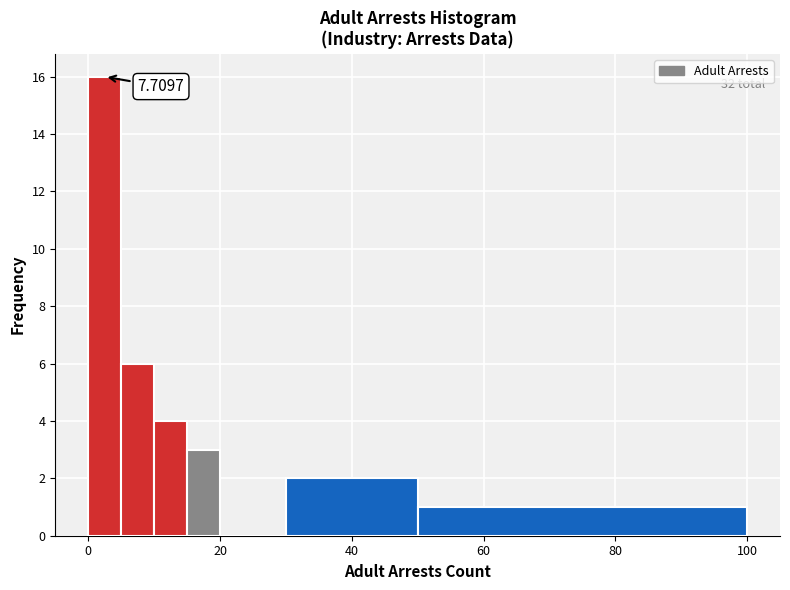

Around what value on the x-axis is the tallest bar? Give the approximate position of its centre, as read against the axis.

2